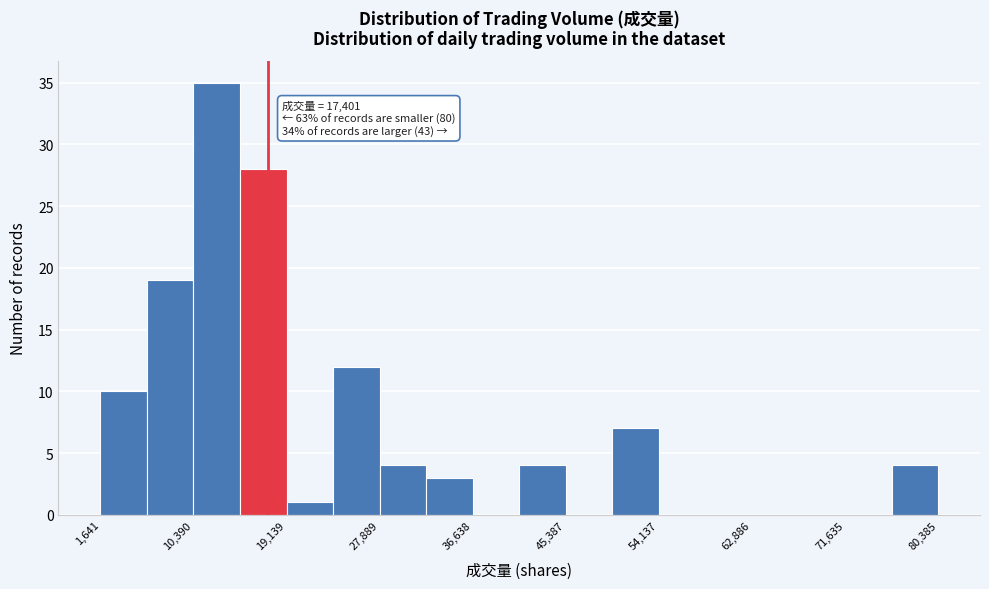

Which range on the x-axis has the tallest bar?

10000 to 15000